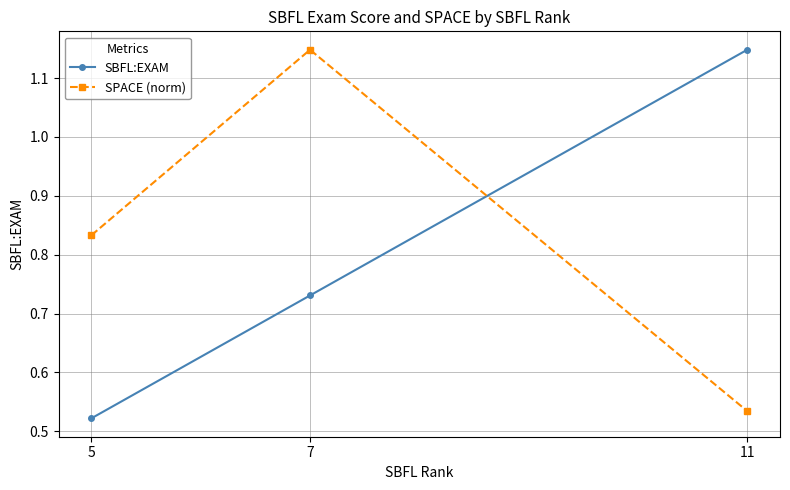

What is the sum of the SPACE (norm) values at 5 and 11?

1.4